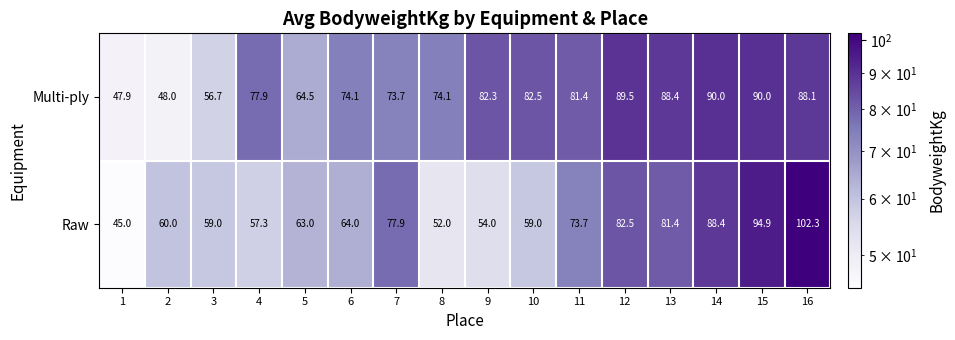

List the series in order of their overall mean, lowest first.

Raw, Multi-ply